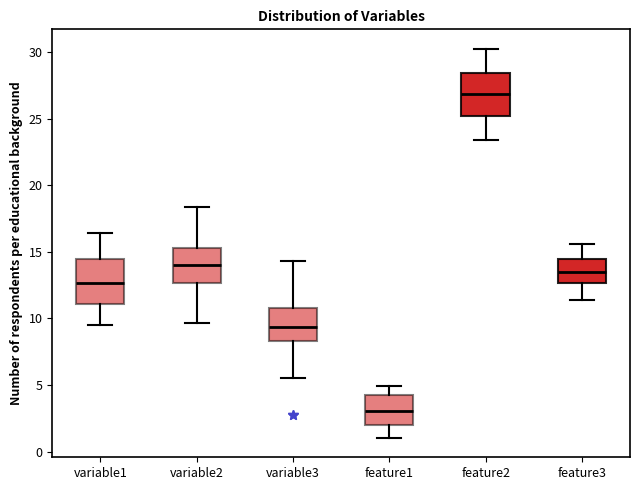

Reading left to right, read every box against the y-axis: the position of its median line, the range the box covers, and the ends of its whiskers. The values are not printed on the chart, so give them approximately, as read against the axis.

variable1: median 12.5, box 11.0 to 14.5, whiskers 9.5 to 16.5
variable2: median 14.0, box 12.5 to 15.5, whiskers 9.5 to 18.5
variable3: median 9.5, box 8.5 to 11.0, whiskers 5.5 to 14.5
feature1: median 3.0, box 2.0 to 4.5, whiskers 1.0 to 5.0
feature2: median 27.0, box 25.0 to 28.5, whiskers 23.5 to 30.0
feature3: median 13.5, box 12.5 to 14.5, whiskers 11.5 to 15.5